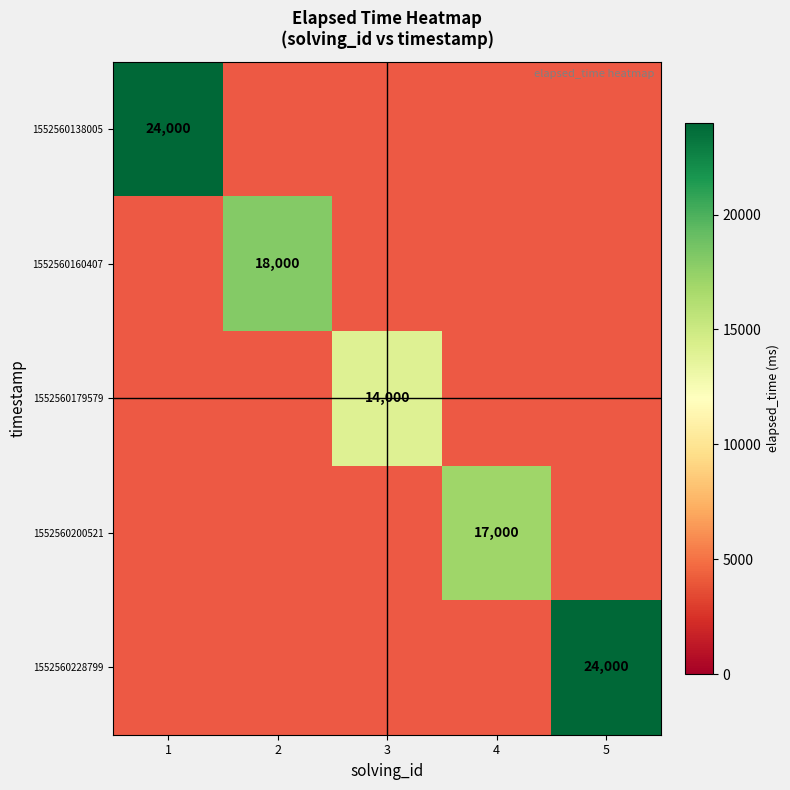

Which category has the highest value in the 1552560138005 series?

1